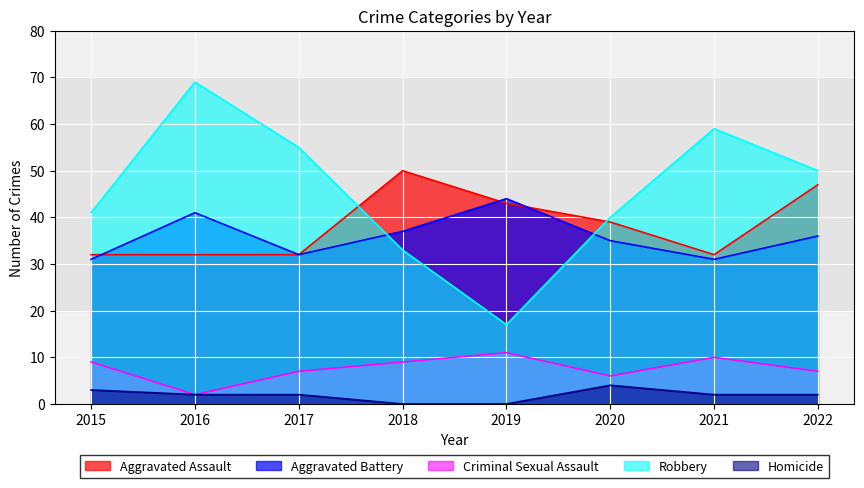

At which category is the sum across all series the highest?

2016